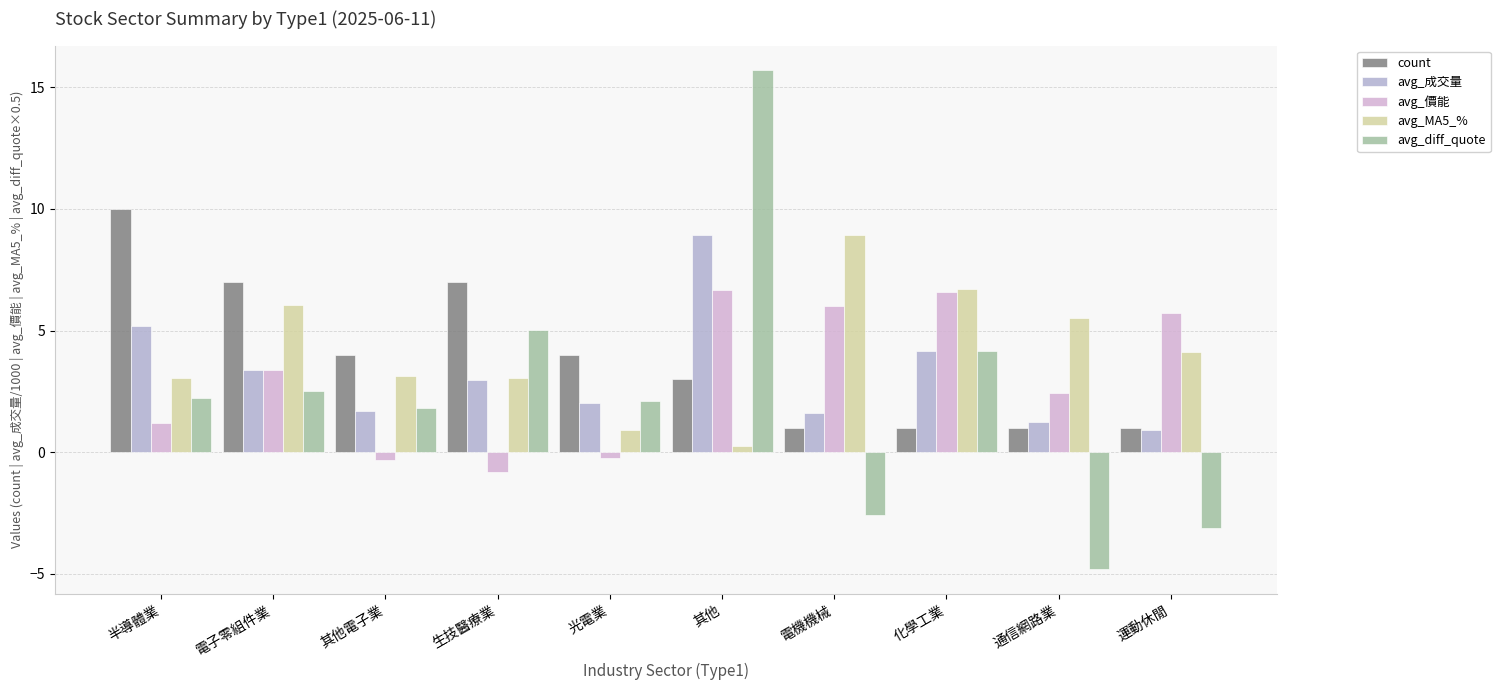

How many data points in avg_價能 are above 3?

5